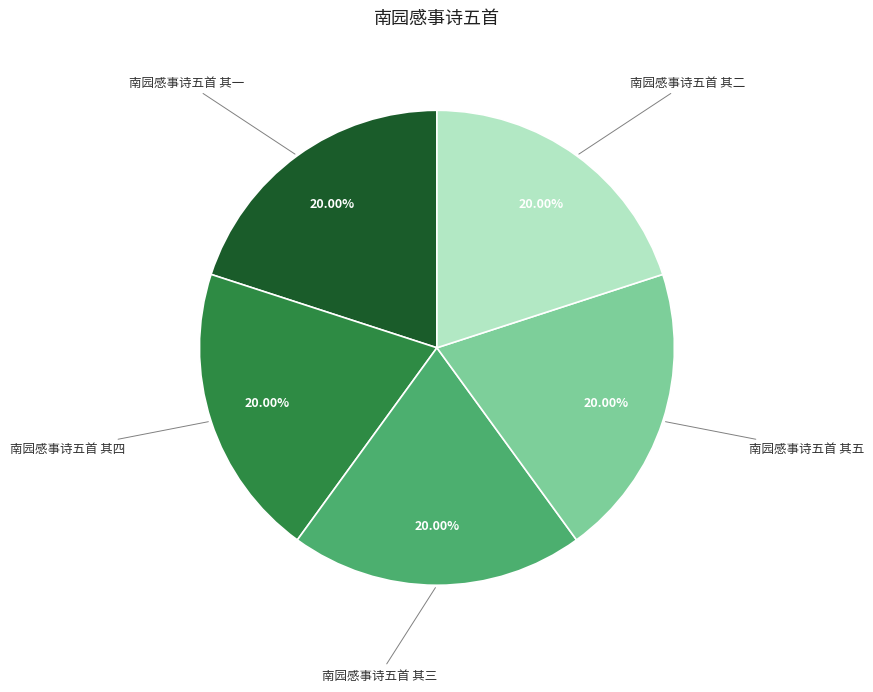

How many slices are in this pie chart?

5